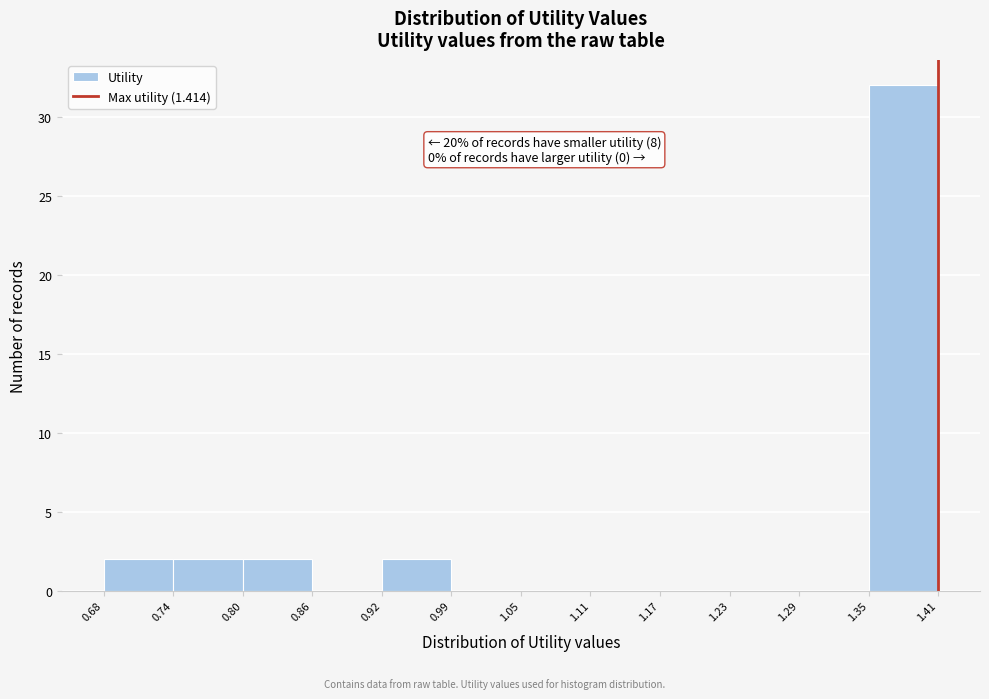

Which range on the x-axis has the tallest bar?

1.35 to 1.41